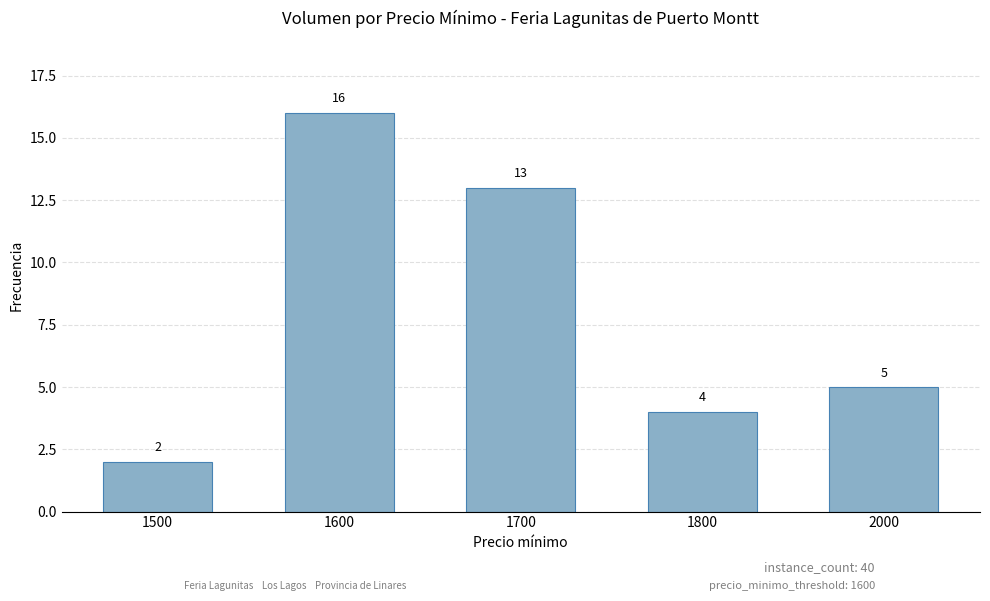

What is the value of the 1st bar from the left?

2